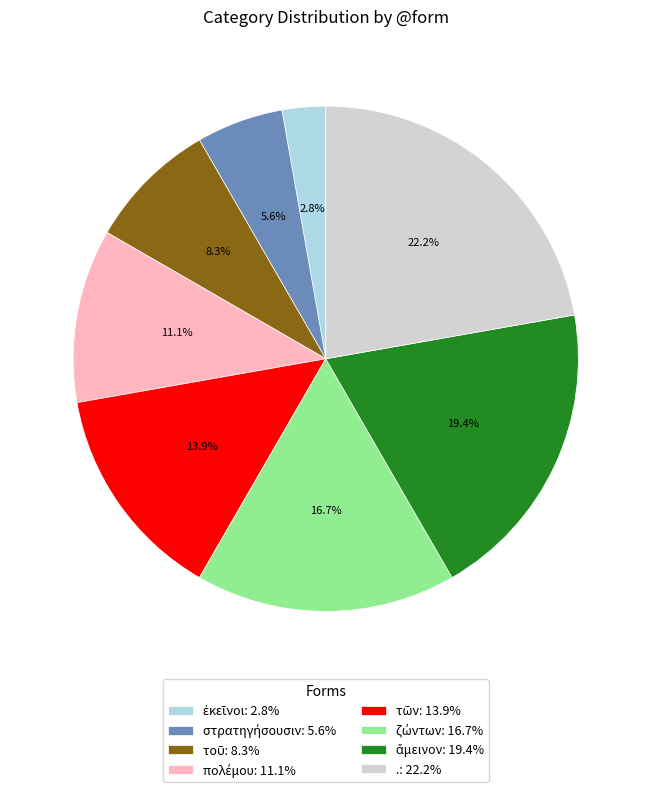

Is there any slice that represents more than half of the pie?

No